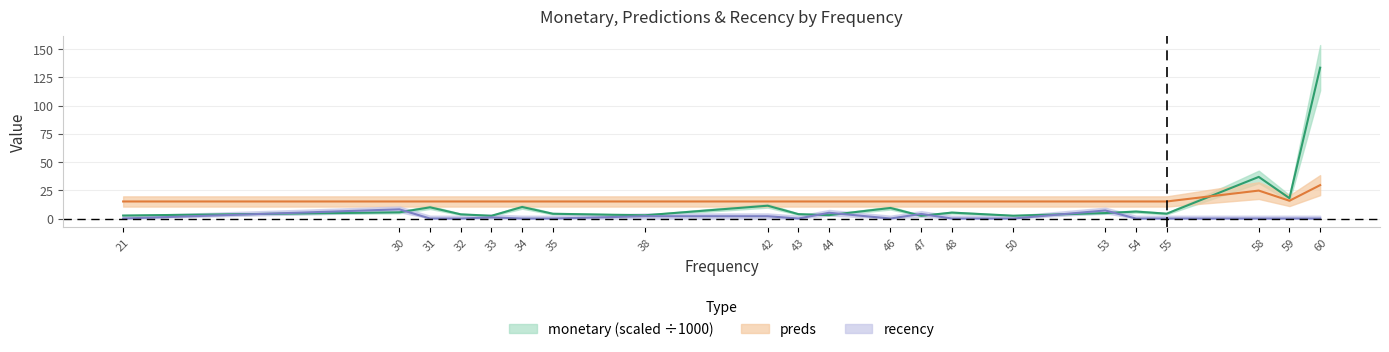

How many values in recency are above zero?

7